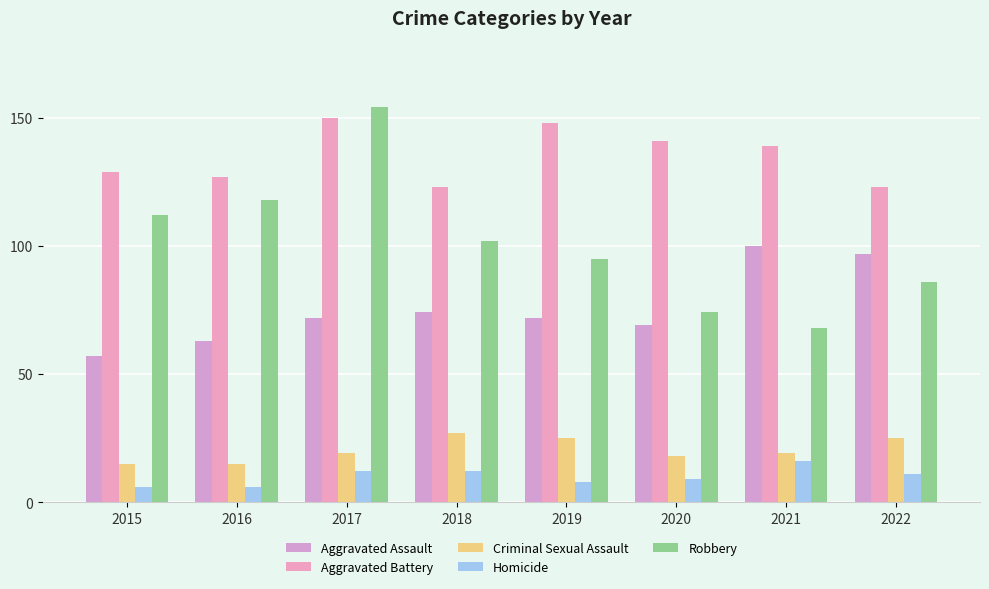

Reading left to right, what are all the values shown in this chart?

Aggravated Assault: 2015=57	2016=63	2017=72	2018=74	2019=72	2020=69	2021=100	2022=97
Aggravated Battery: 2015=129	2016=127	2017=150	2018=123	2019=148	2020=141	2021=139	2022=123
Criminal Sexual Assault: 2015=15	2016=15	2017=19	2018=27	2019=25	2020=18	2021=19	2022=25
Homicide: 2015=6	2016=6	2017=12	2018=12	2019=8	2020=9	2021=16	2022=11
Robbery: 2015=112	2016=118	2017=154	2018=102	2019=95	2020=74	2021=68	2022=86